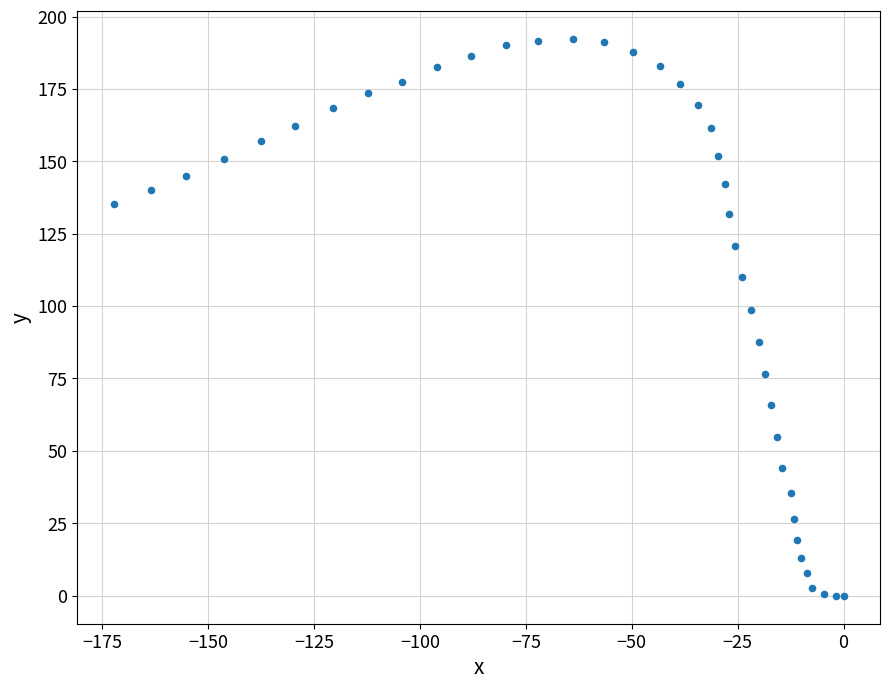

What Y value in the scatter plot is closest to 96?

98.6